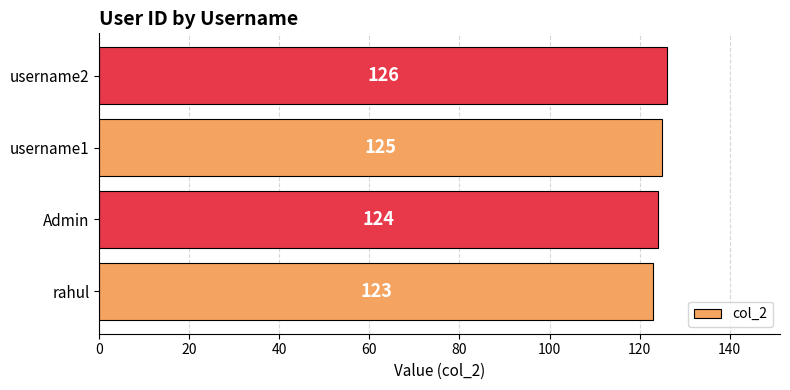

Reading top to bottom, what are all the values shown in this chart?

126	125	124	123